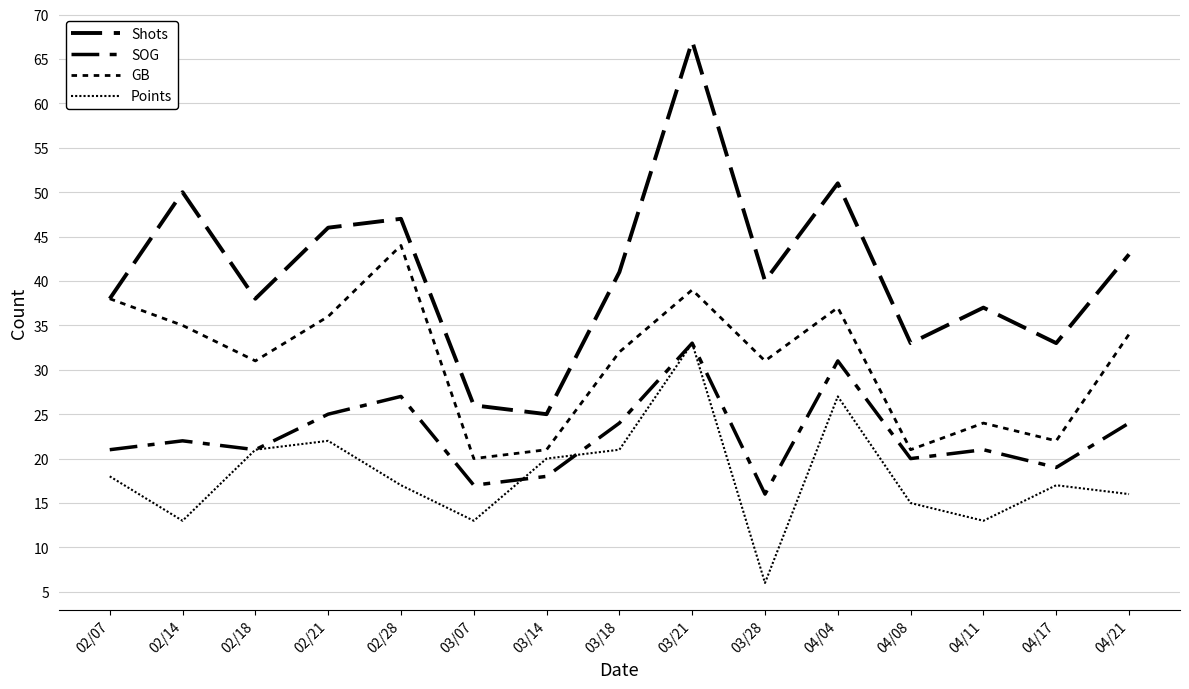

What is the difference between the Points values at 02/07 and 04/08?

3